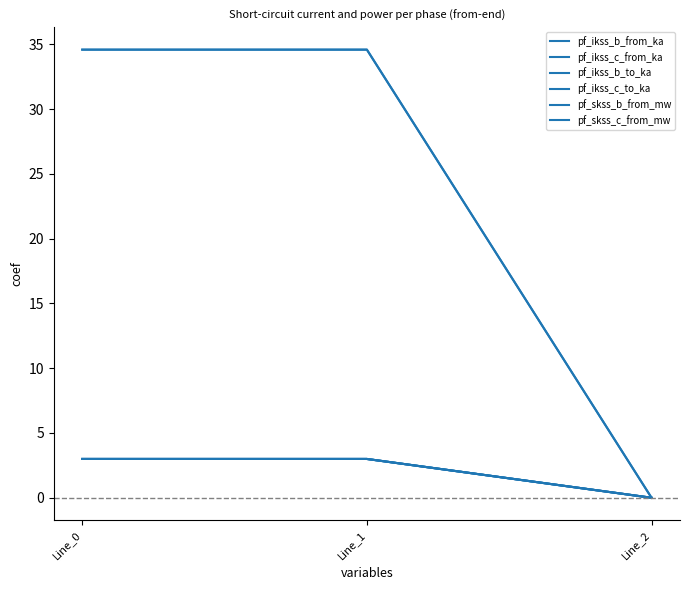

How many pf_ikss_b_to_ka values are between 0 and 2?

1